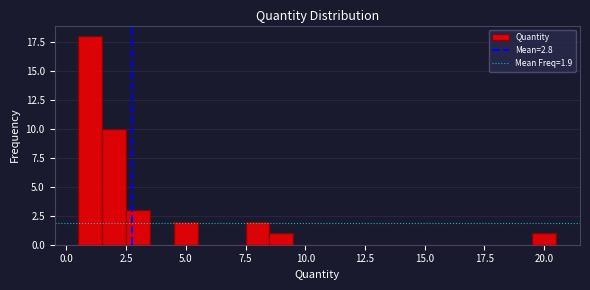

Around what value on the x-axis is the tallest bar? Give the approximate position of its centre, as read against the axis.

1.0